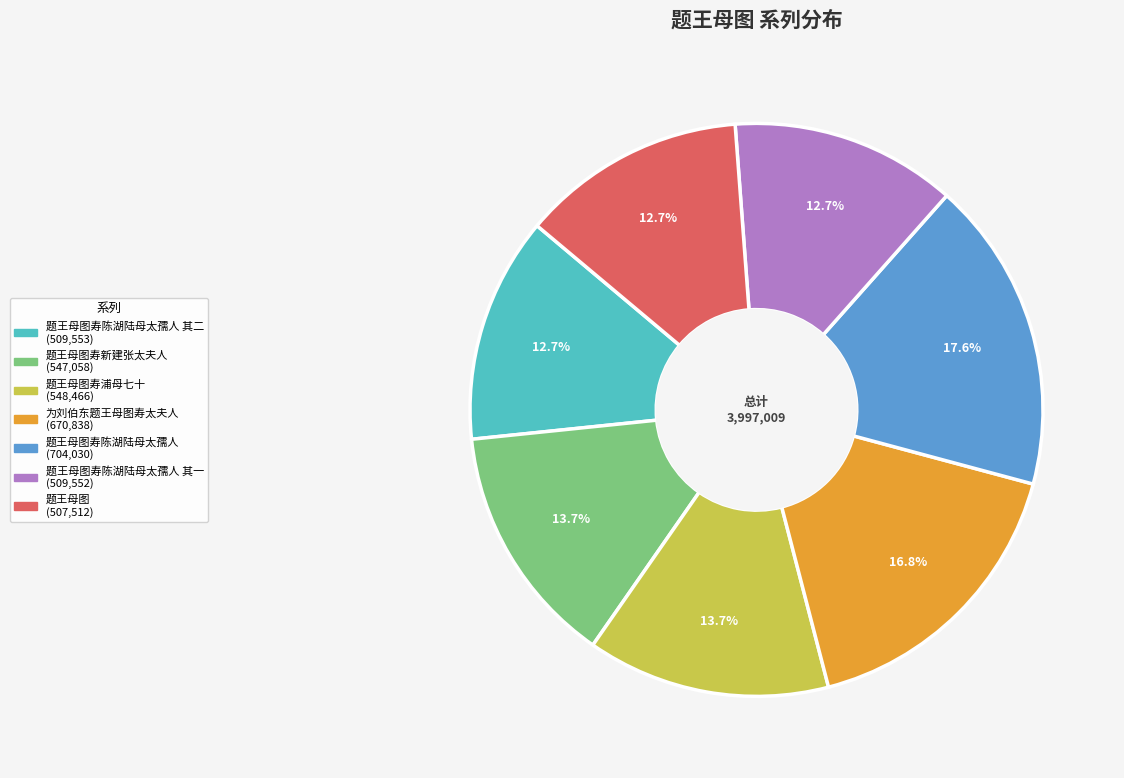

Is there a majority slice in this chart?

No